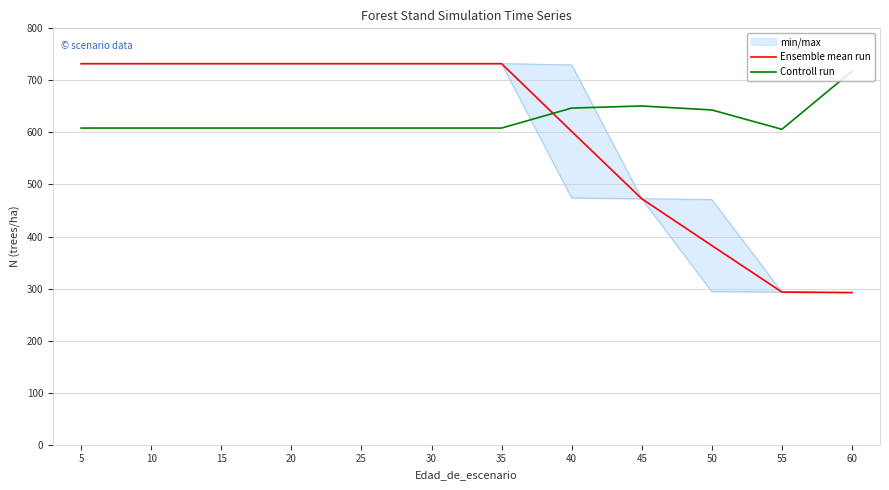

Where does the Controll run series first go above 608?

5